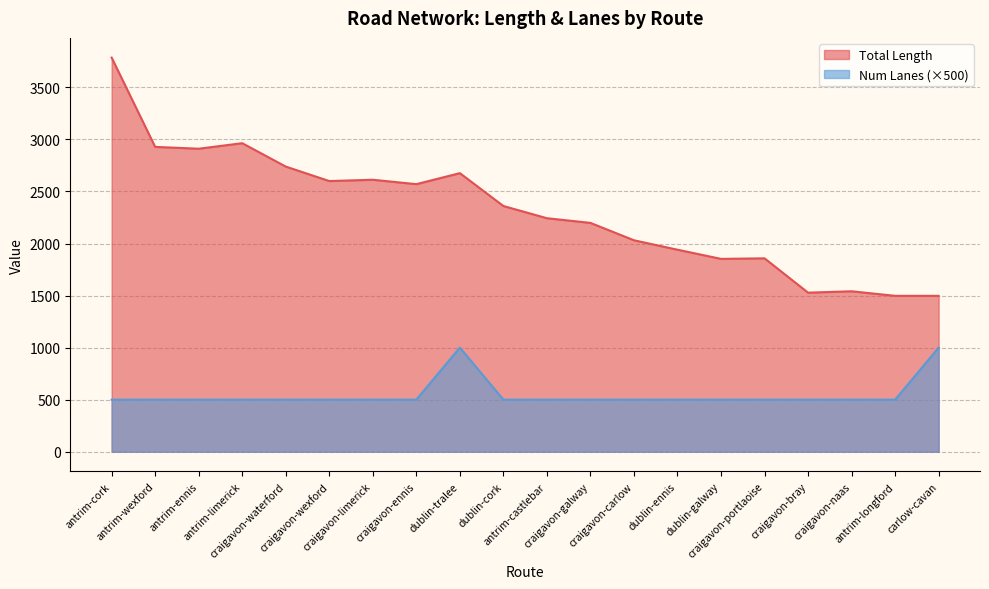

What is the label of the 20th point from the left?

carlow-cavan